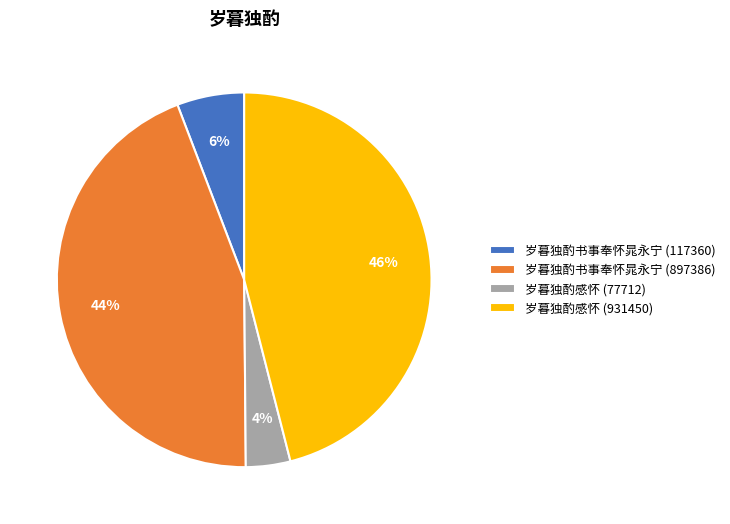

What percentage is the 岁暮独酌感怀 (931450) slice, to the nearest percent?

46%